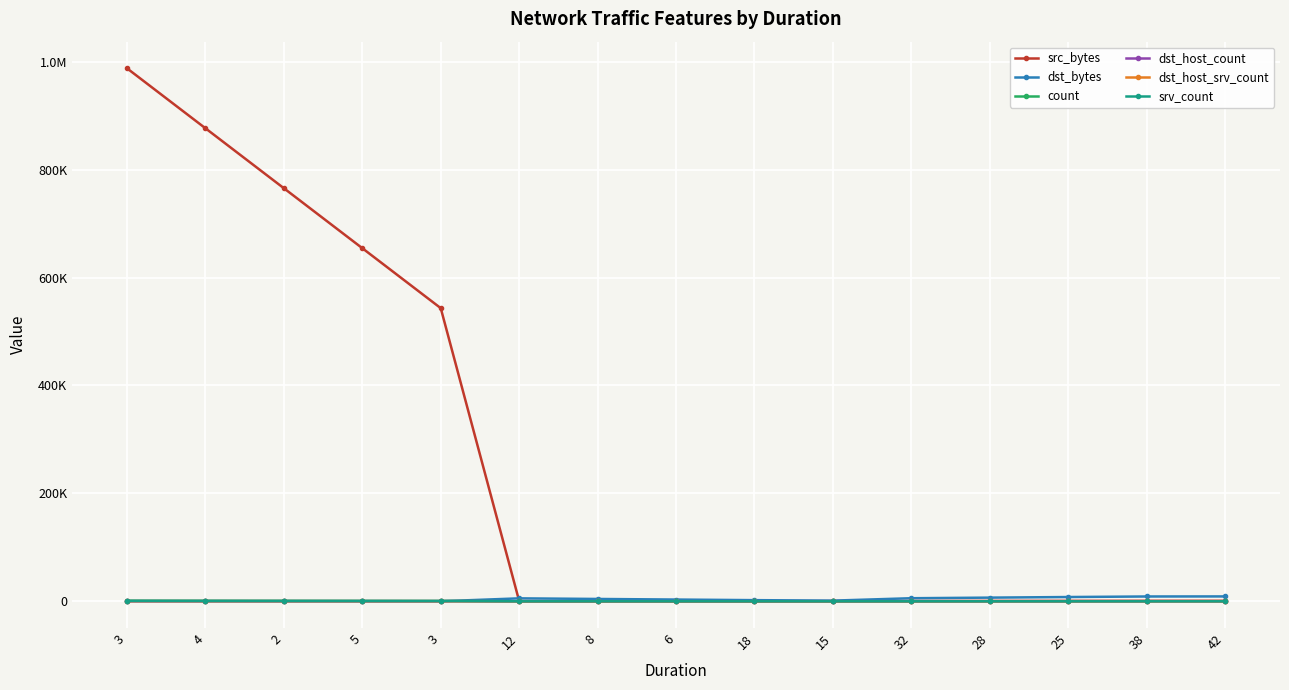

How many times do dst_host_count and count cross each other?

1